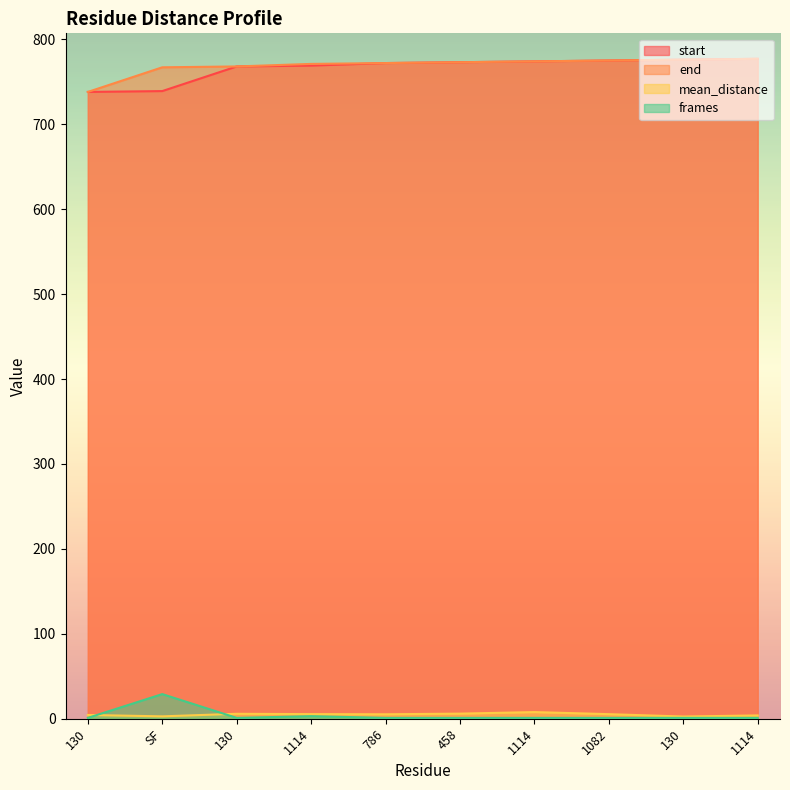

True or false: start and end intersect in this chart.

False